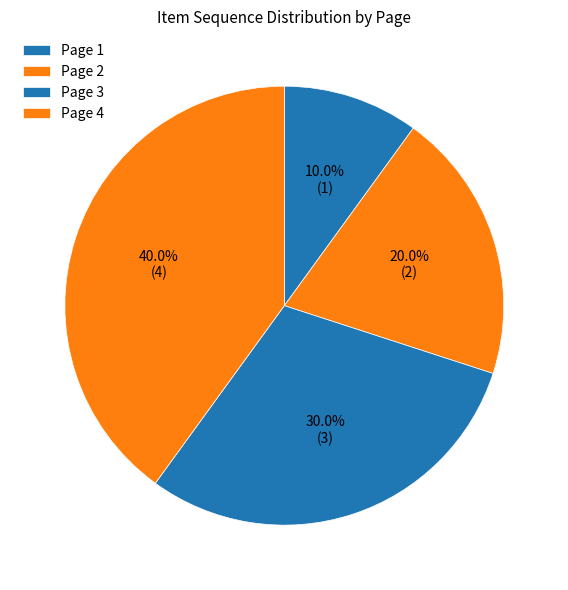

Which category has the smallest portion of the pie?

Page 1